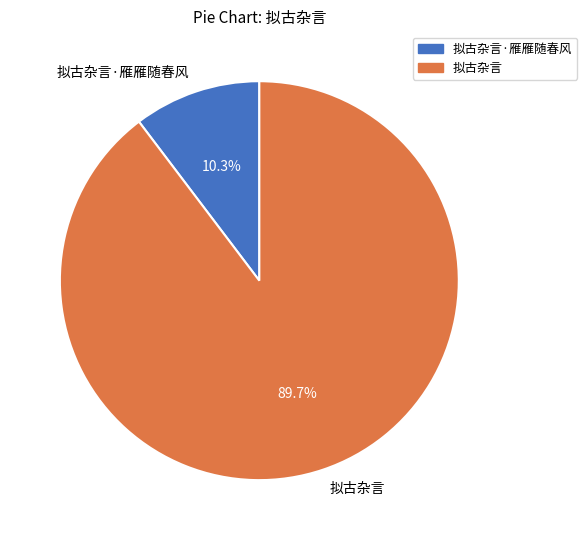

Between 拟古杂言·雁雁随春风 and 拟古杂言, which is larger?

拟古杂言